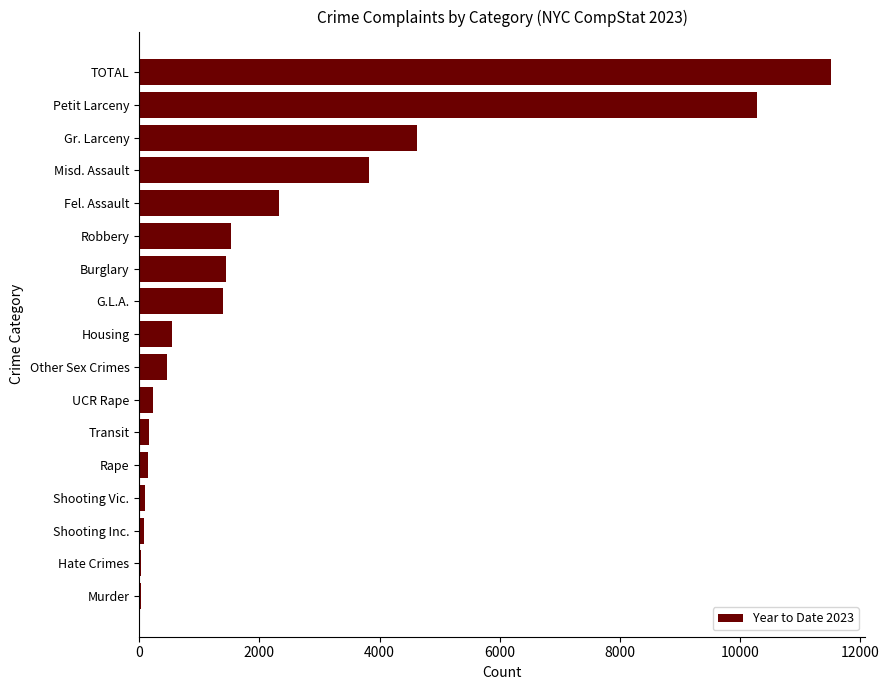

True or false: the data shows 942 at Housing.

False